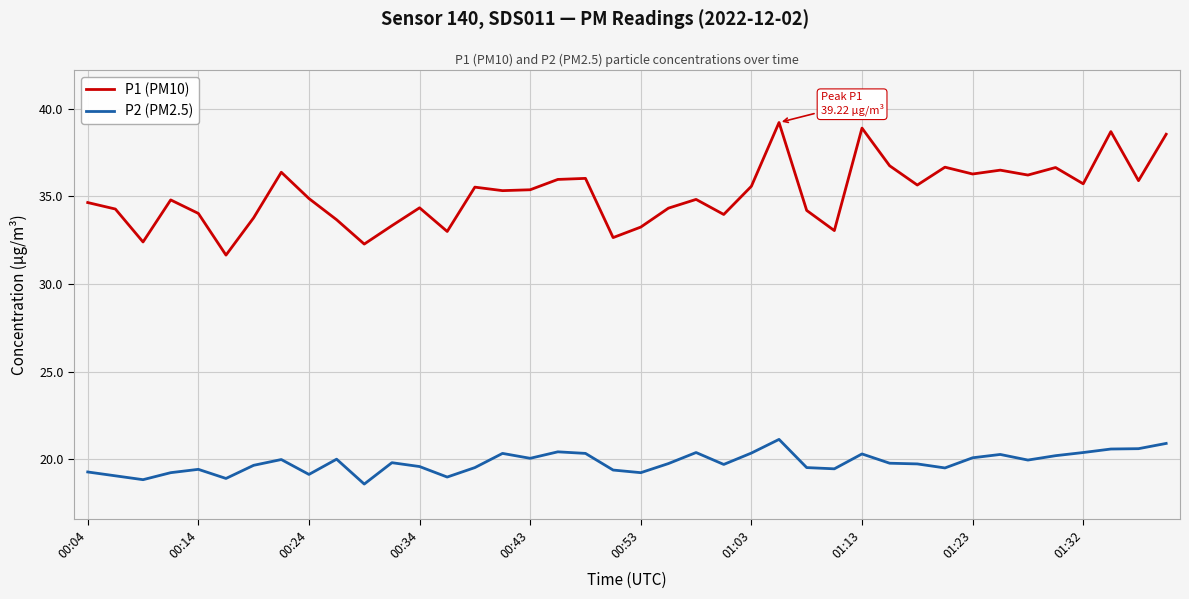

True or false: P2 (PM2.5) and P1 (PM10) cross at least once.

False